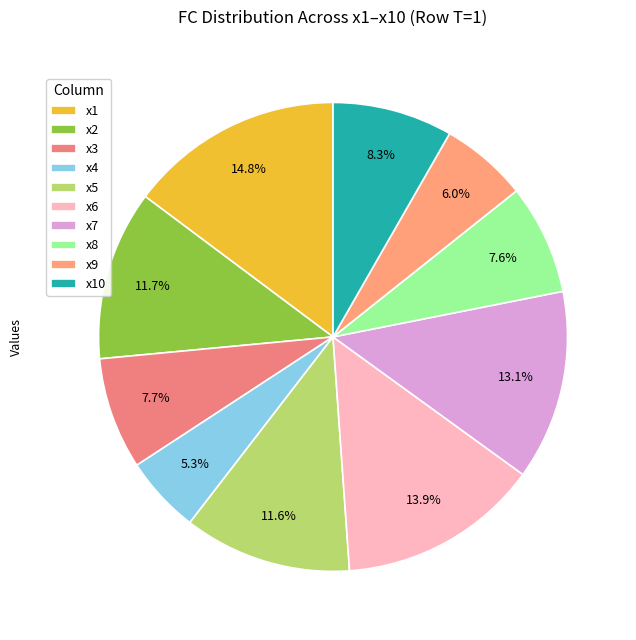

What is the largest slice in the pie chart?

x1